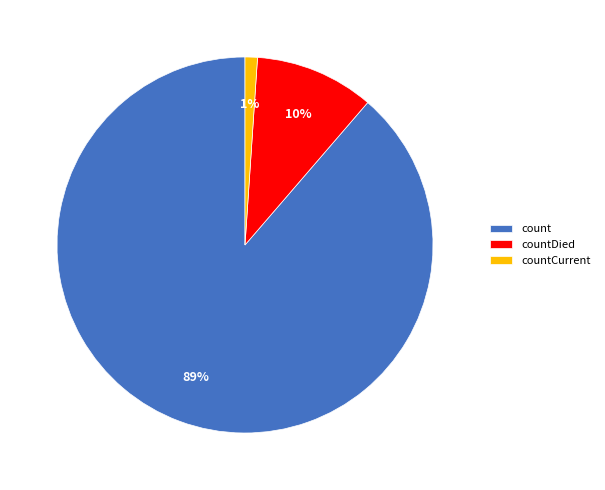

Count the number of slices in the pie.

3